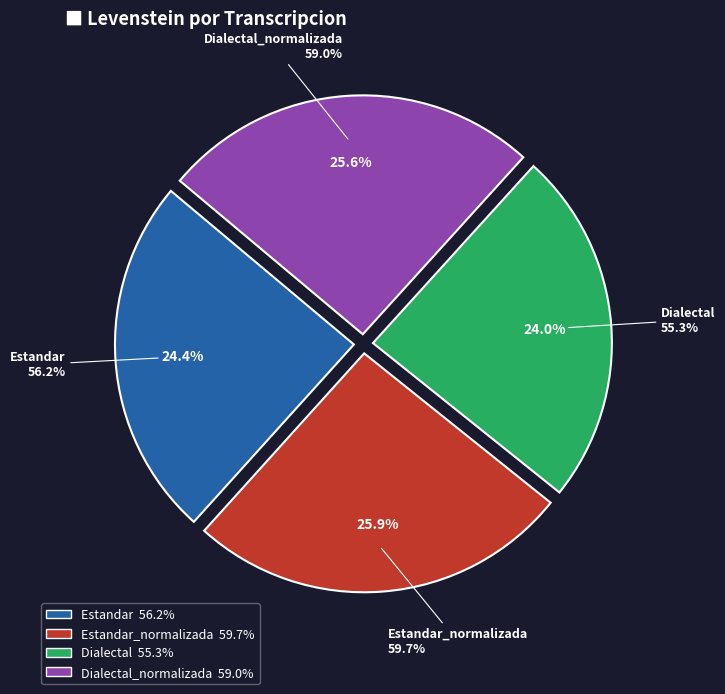

To the nearest percent, what is the difference between the Dialectal_normalizada and Dialectal slice percentages?

2%